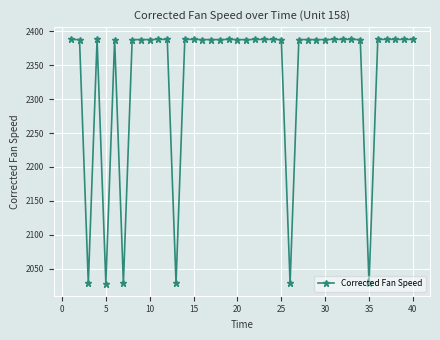

Count the number of categories in the chart.

40